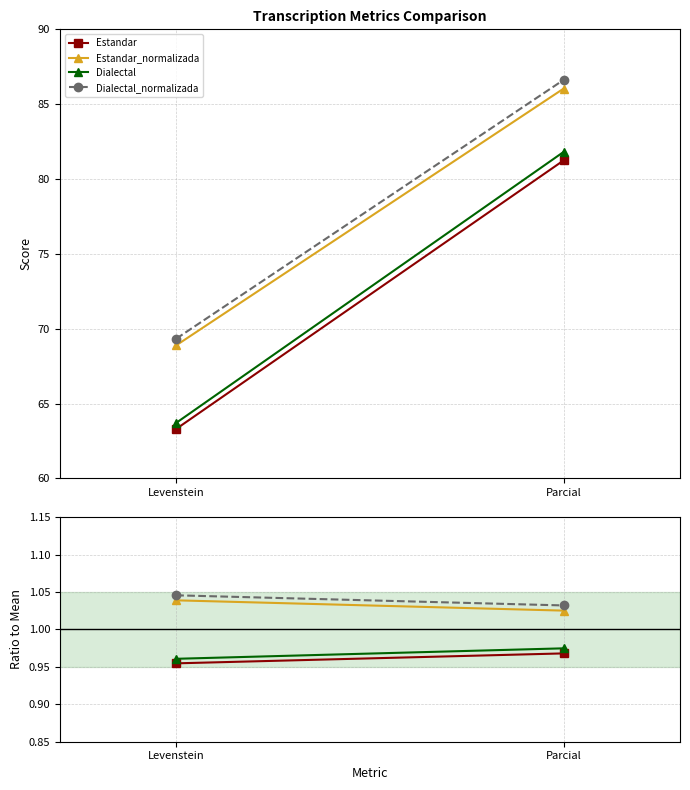

At how many categories does at least one series exceed 0?

2